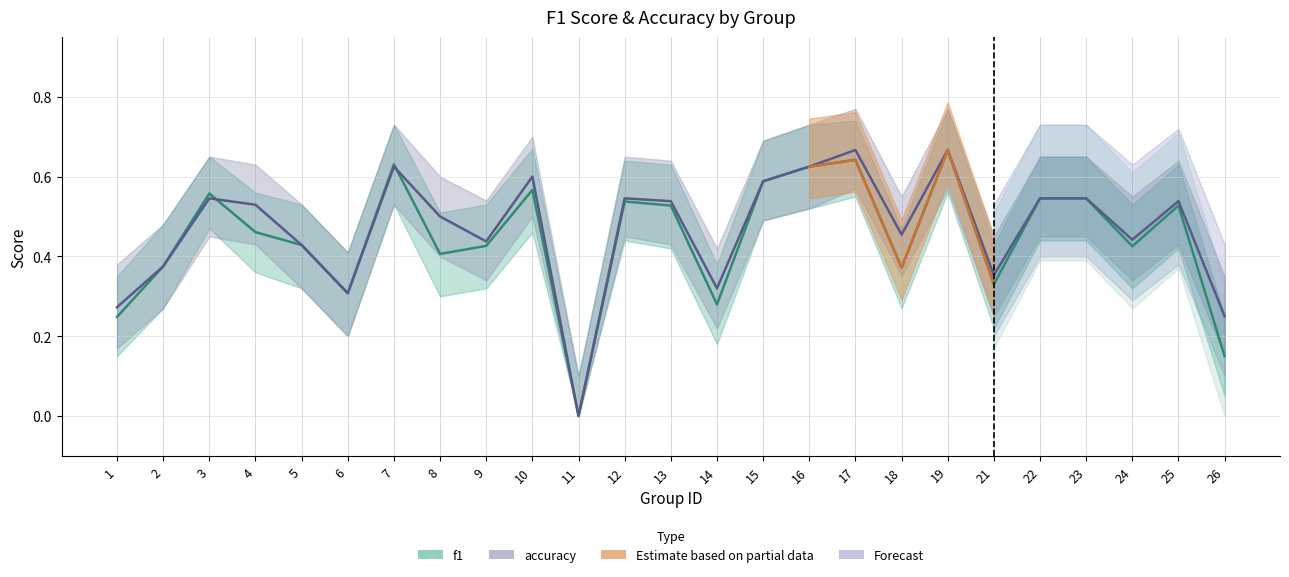

How many lines are shown in the chart?

2